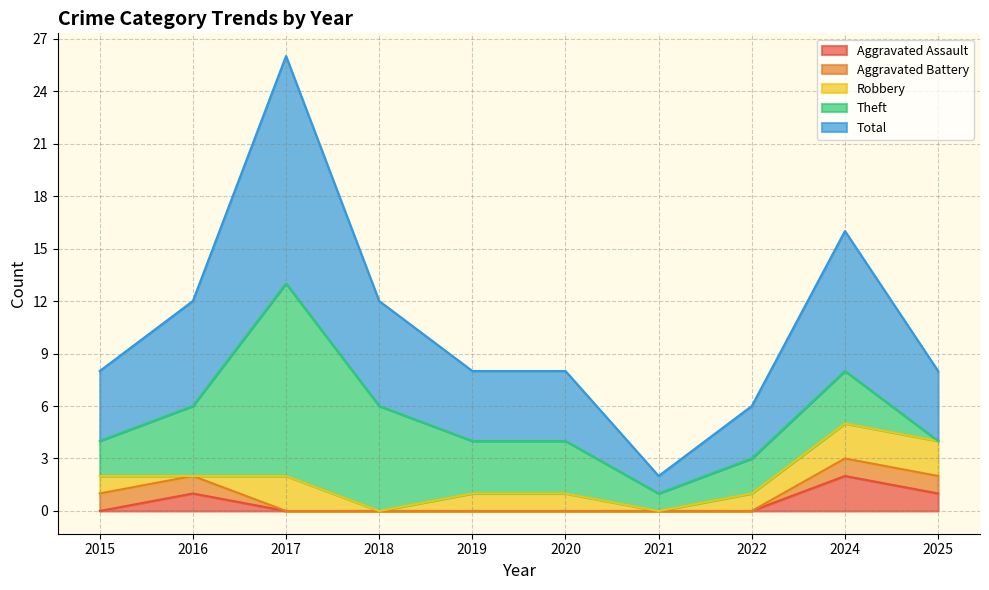

Rank the series at 2024 from highest to lowest value.

Total, Theft, Aggravated Assault, Robbery, Aggravated Battery